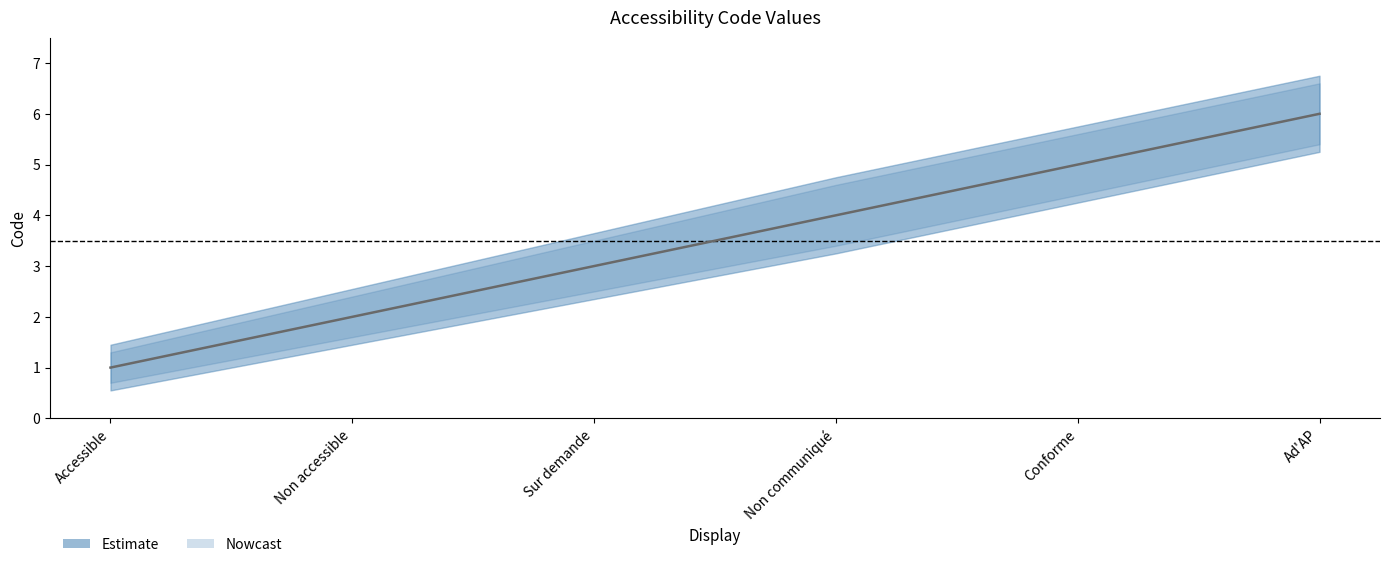

What is the approximate value at Accessible?

1